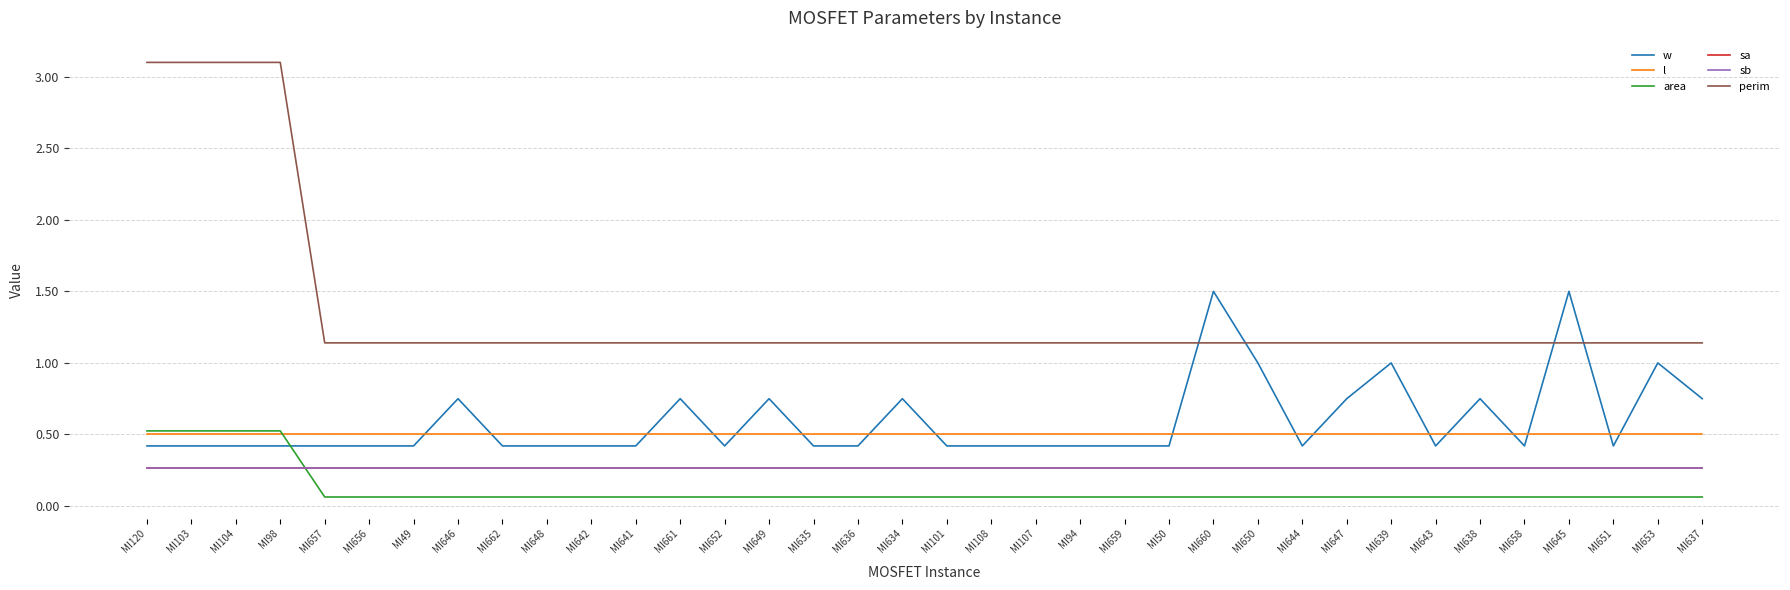

What is the label of the 18th point from the left?

MI634